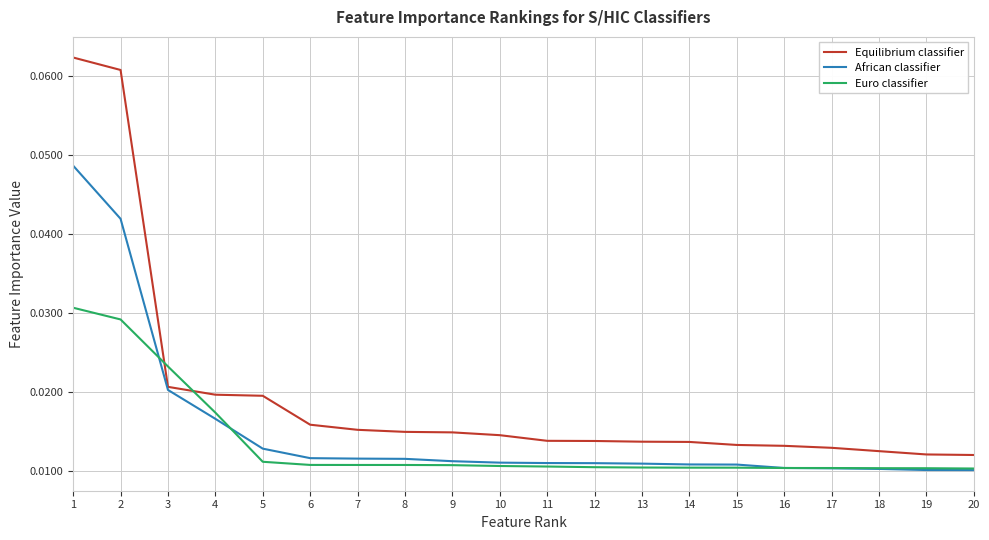

Which series has the widest spread of values?

Equilibrium classifier